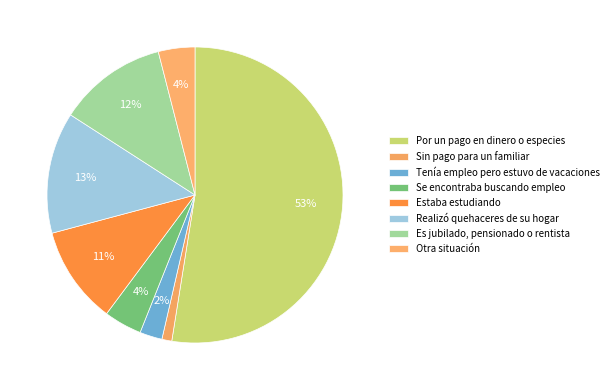

The Estaba estudiando slice represents 11% of the pie. True or false?

True